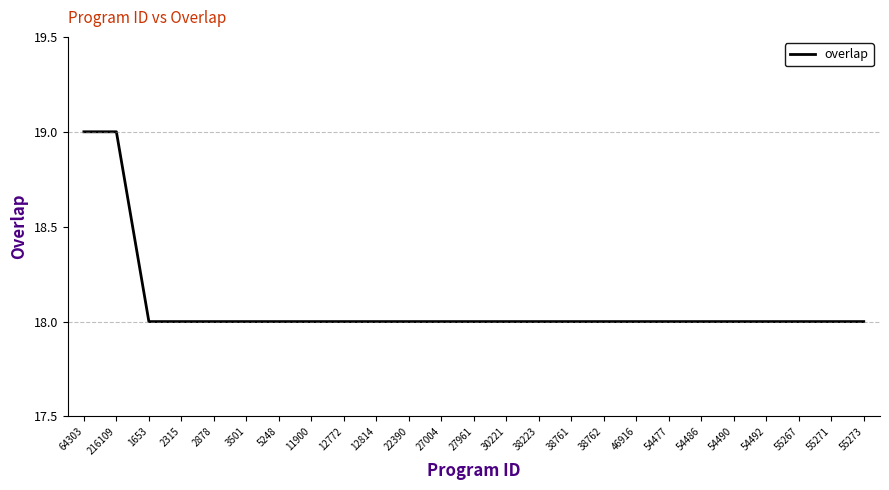

What position from the right is 46916?

8